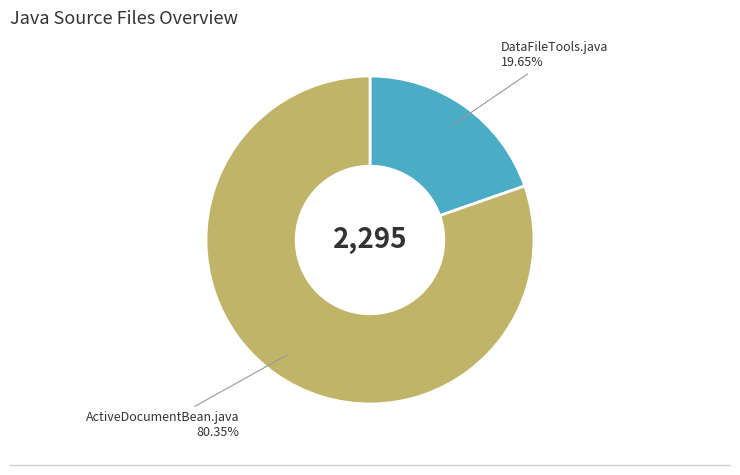

Is there any slice that represents more than half of the pie?

Yes